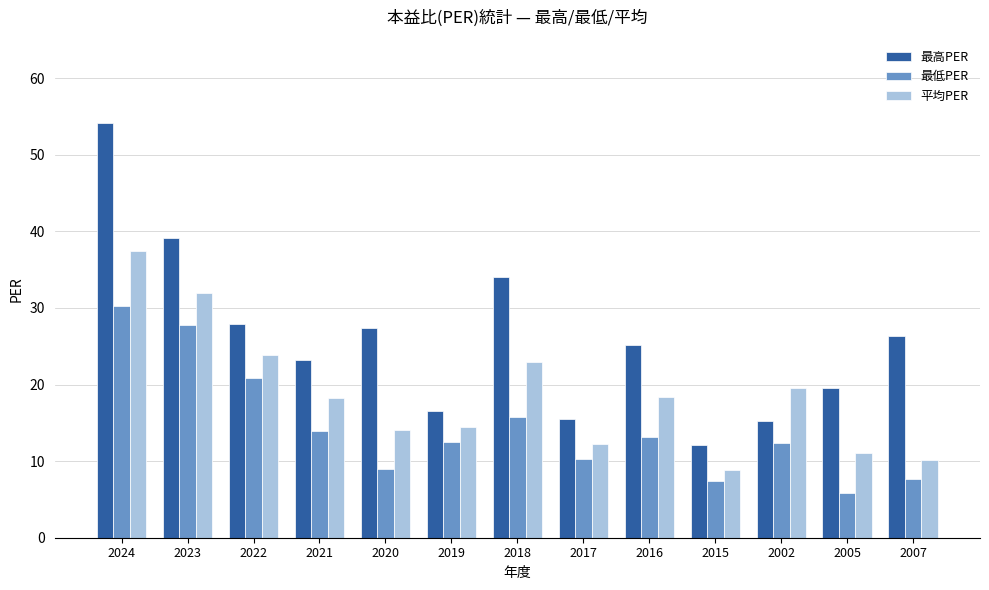

What is the label of the 8th bar from the right?

2019